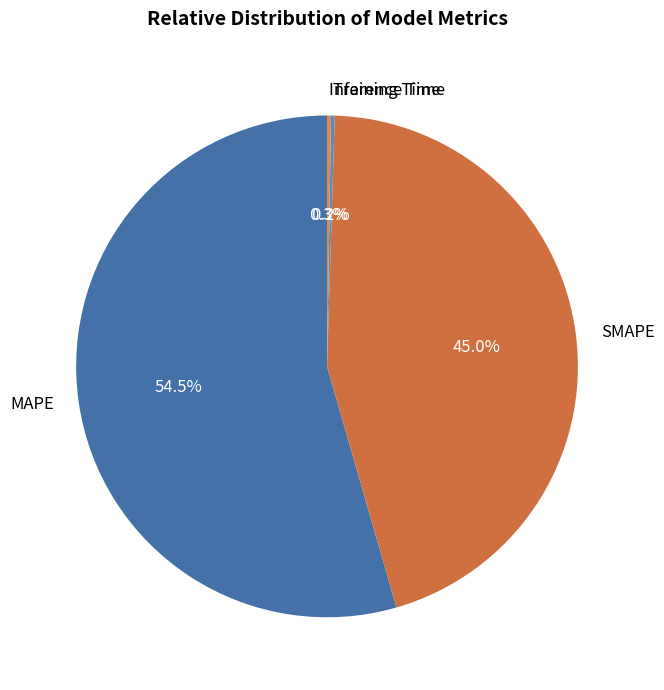

What portion of the pie excludes MAPE?

45.5%